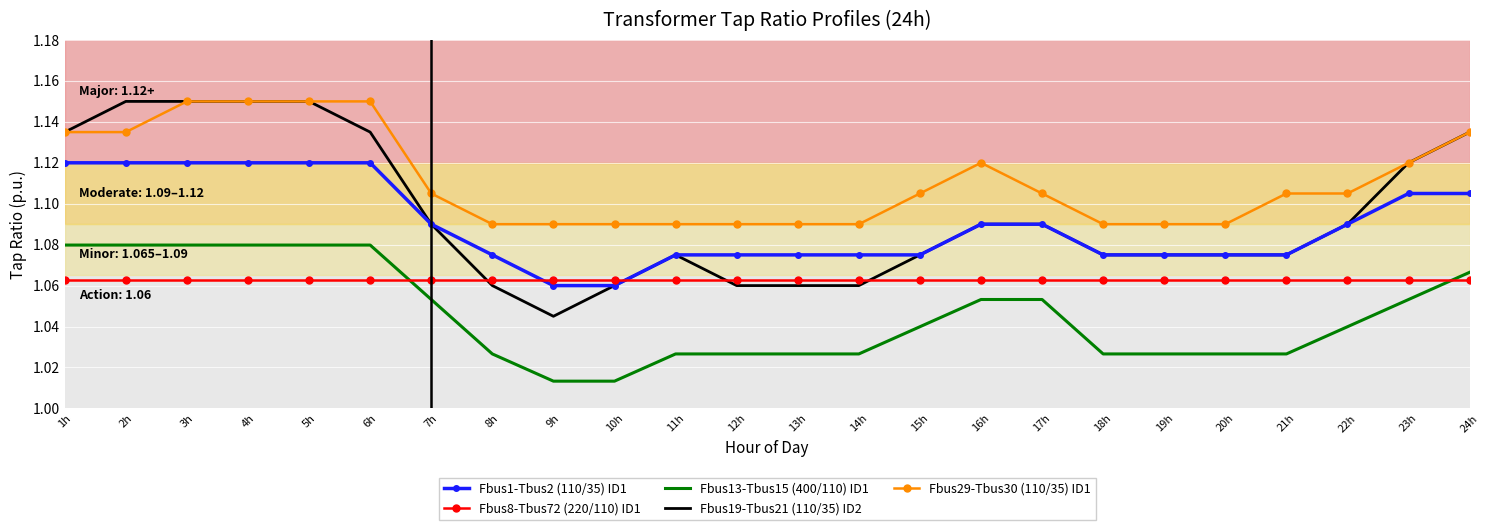

True or false: Fbus19-Tbus21 (110/35) ID2 and Fbus13-Tbus15 (400/110) ID1 intersect in this chart.

False